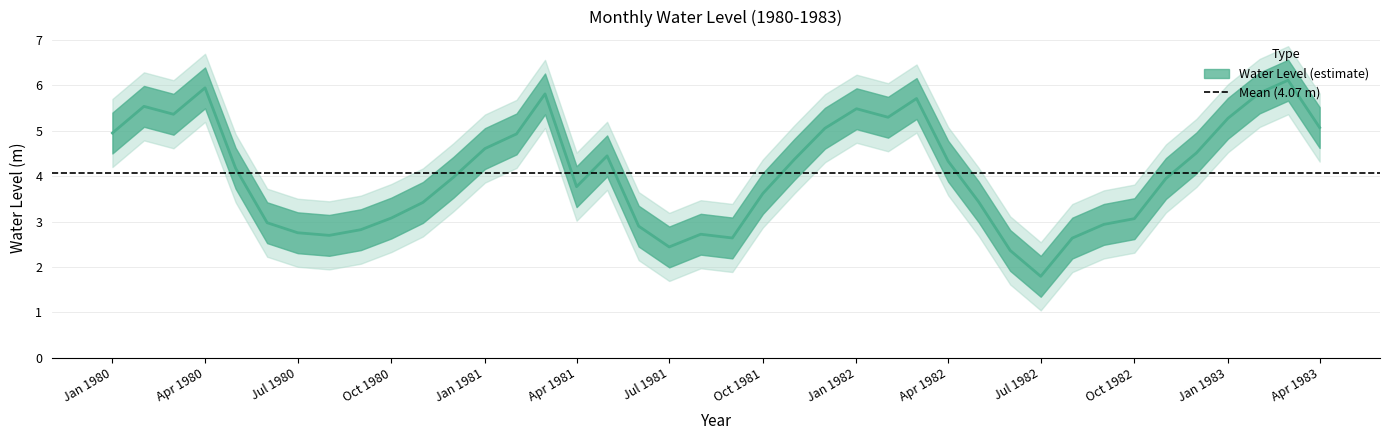

Reading left to right, what are all the values shown in this chart?

5.0	5.5	5.4	5.9	4.2	3.0	2.8	2.7	2.8	3.1	3.4	4.0	4.6	4.9	5.8	3.8	4.4	2.9	2.4	2.7	2.6	3.6	4.4	5.1	5.5	5.3	5.7	4.3	3.4	2.4	1.8	2.6	2.9	3.1	3.9	4.5	5.3	5.8	6.1	5.1